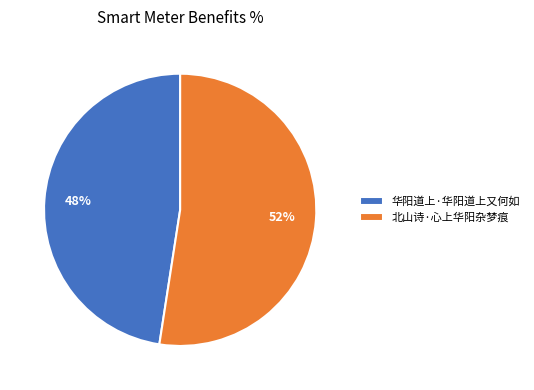

Does 华阳道上·华阳道上又何如 represent more than half of the total?

No